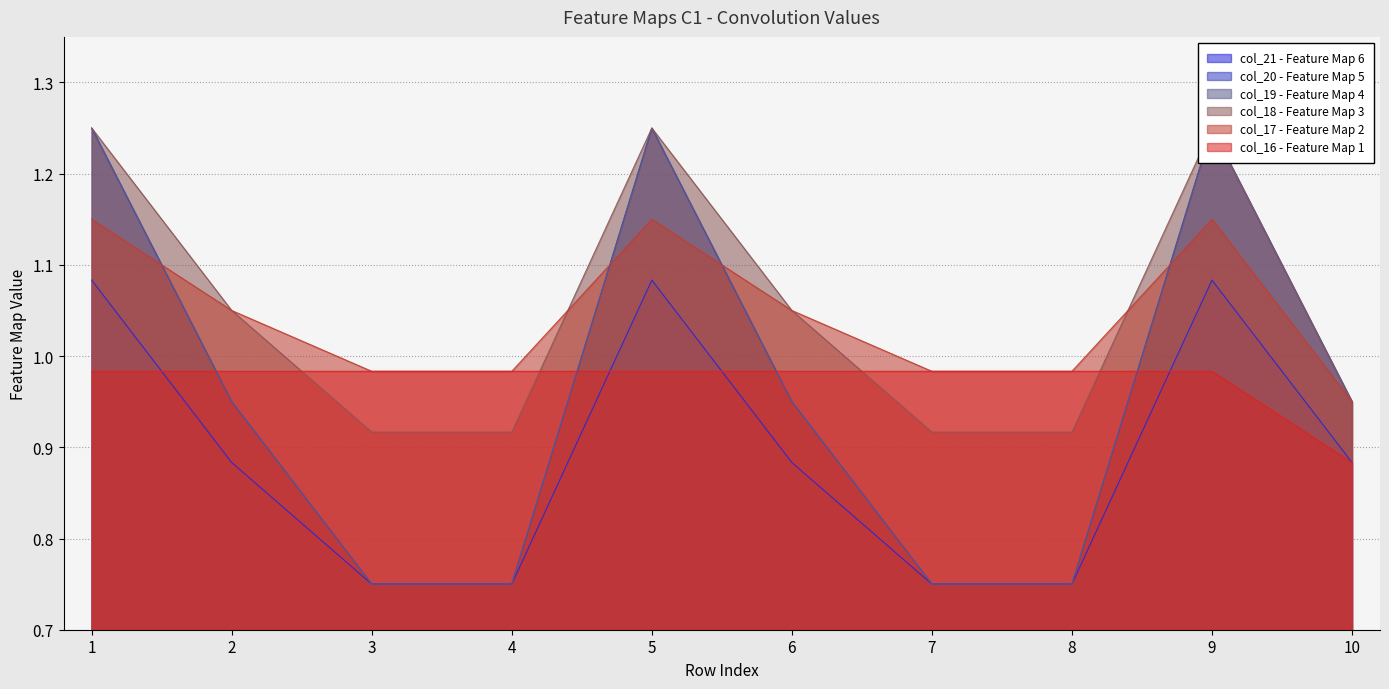

Reading left to right, extract all data points from this chart.

col_16: 1.0	1.0	1.0	1.0	1.0	1.0	1.0	1.0	1.0	0.9
col_17: 1.1	1.1	1.0	1.0	1.1	1.1	1.0	1.0	1.1	0.9
col_18: 1.2	1.1	0.9	0.9	1.2	1.1	0.9	0.9	1.2	0.9
col_19: 1.1	0.9	0.8	0.8	1.1	0.9	0.8	0.8	1.1	0.9
col_20: 1.2	0.9	0.8	0.8	1.2	0.9	0.8	0.8	1.2	0.9
col_21: 1.2	0.9	0.8	0.8	1.2	0.9	0.8	0.8	1.2	0.9